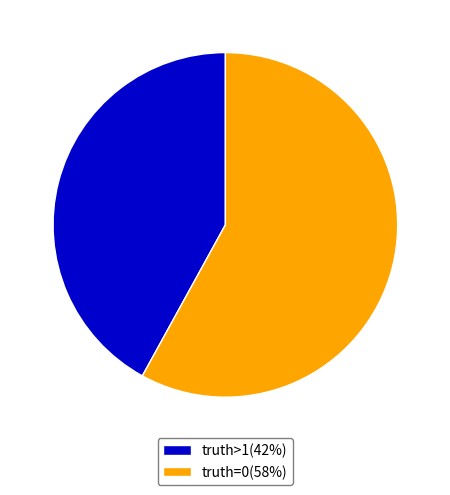

Do truth=0(58%) and truth>1(42%) together represent more than half of the pie?

Yes